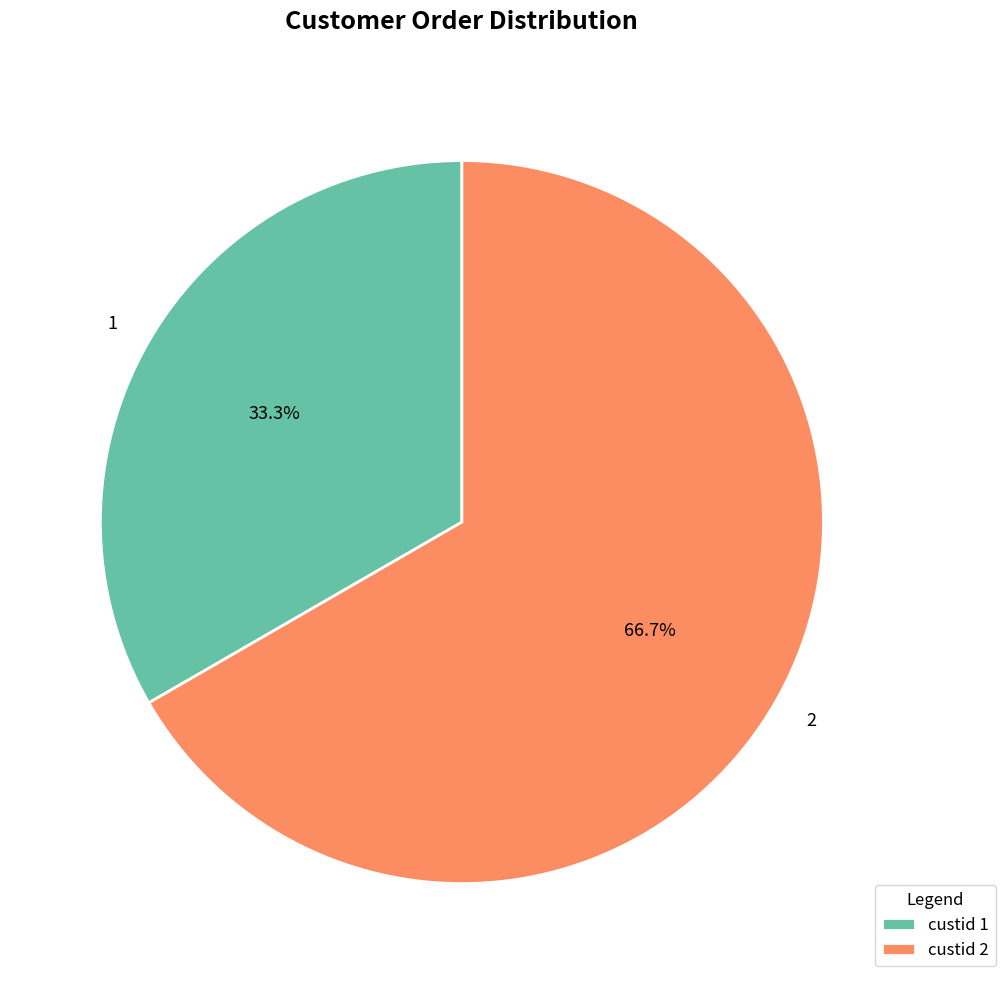

Is there a majority slice in this chart?

Yes